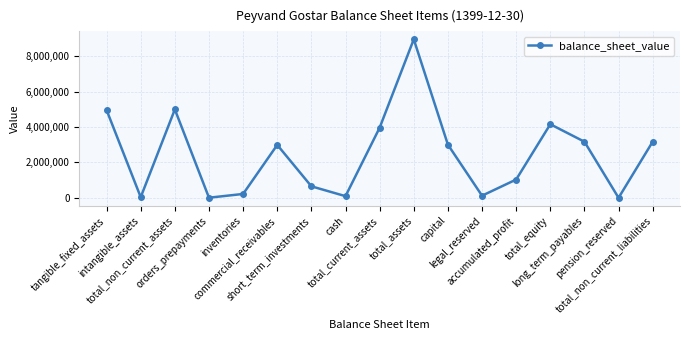

What is the sum of the values at commercial_receivables and pension_reserved?

2987590